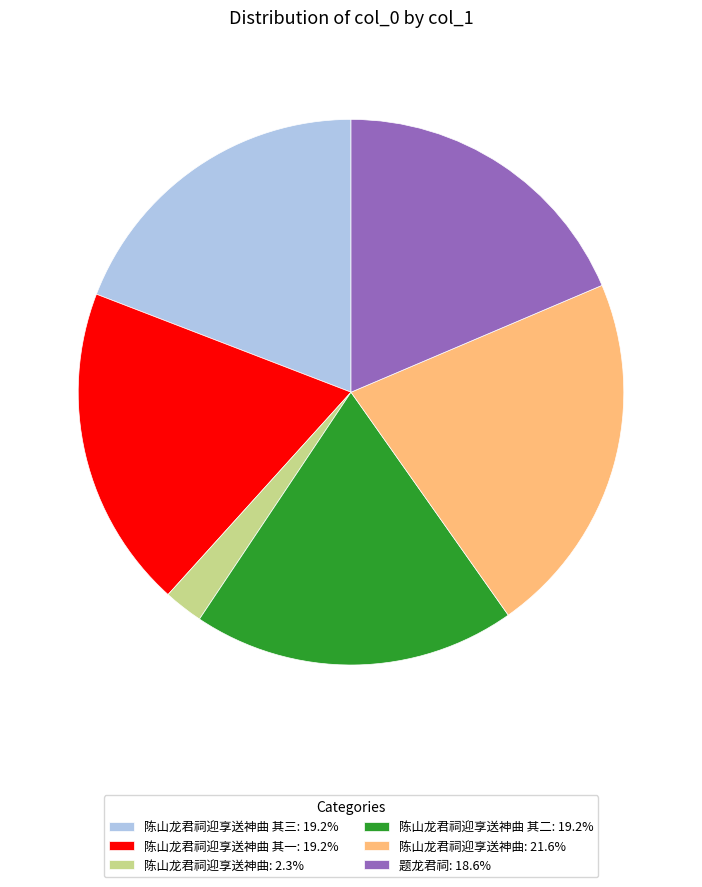

Is there a majority slice in this chart?

No